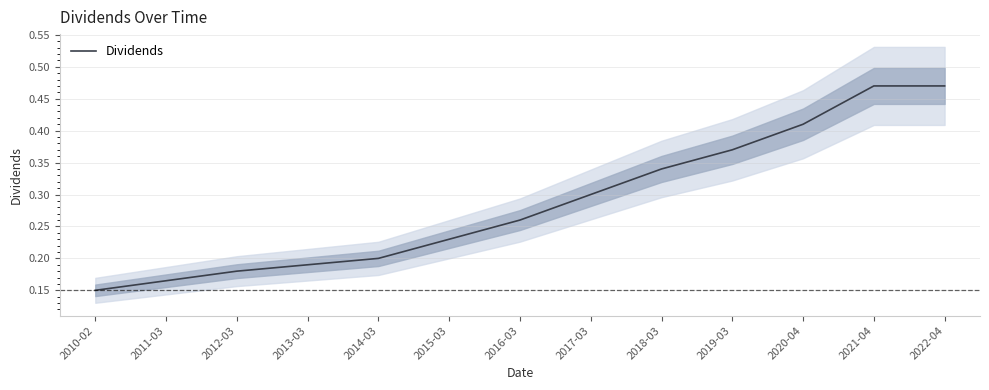

How many distinct data groups are displayed?

1